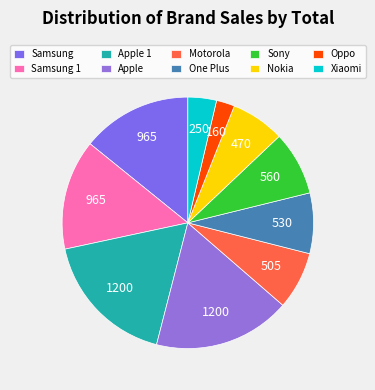

Do Xiaomi and Motorola together represent more than half of the pie?

No